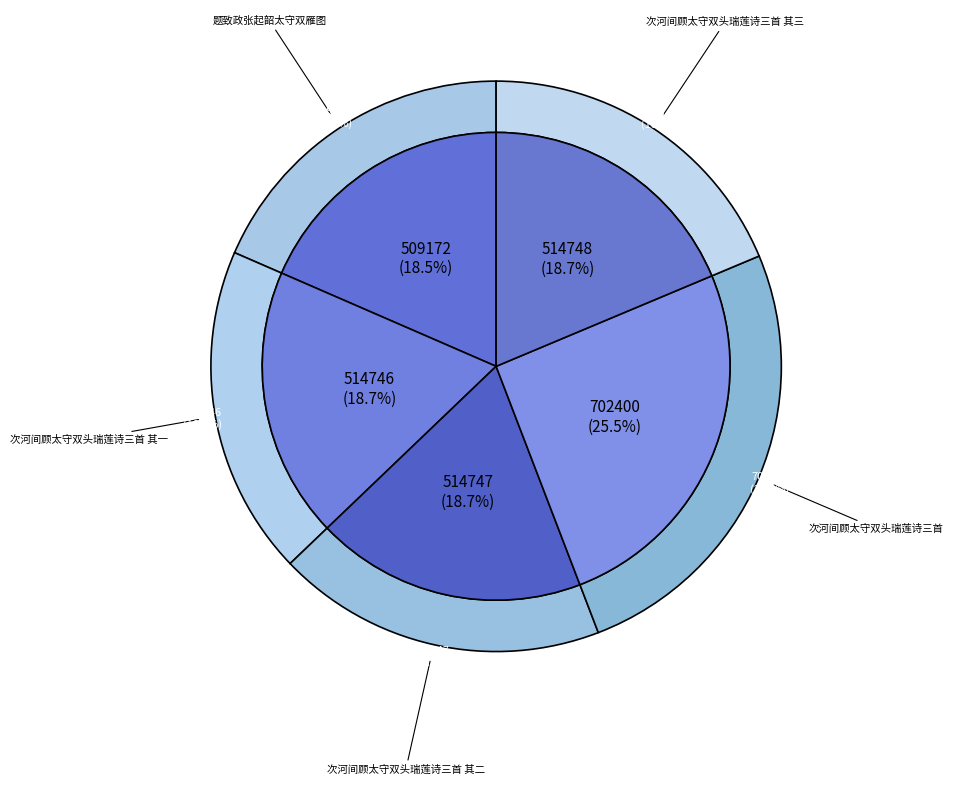

The 次河间顾太守双头瑞莲诗三首 其三 slice represents 19% of the pie. True or false?

True